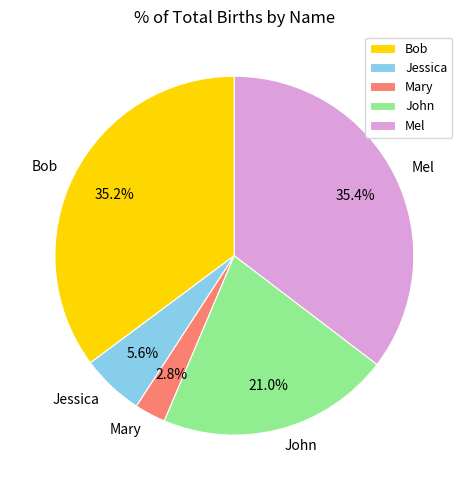

What percentage is NOT represented by Mel?

64.6%